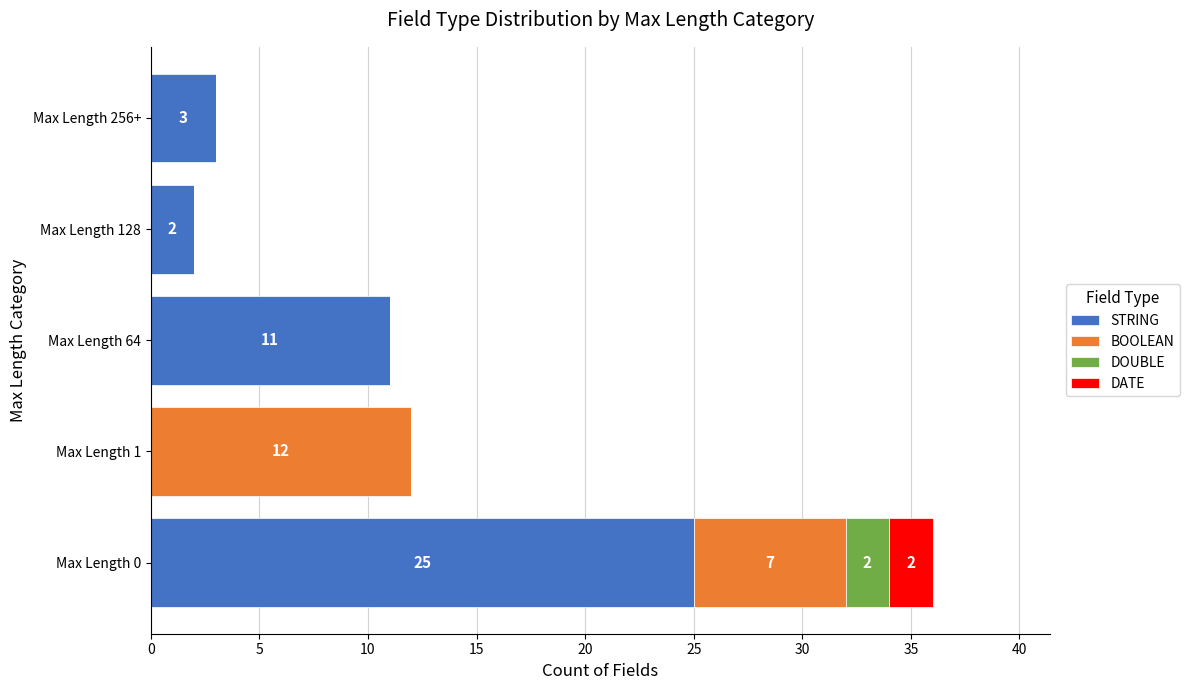

At which category is the sum across all series the highest?

Max Length 0